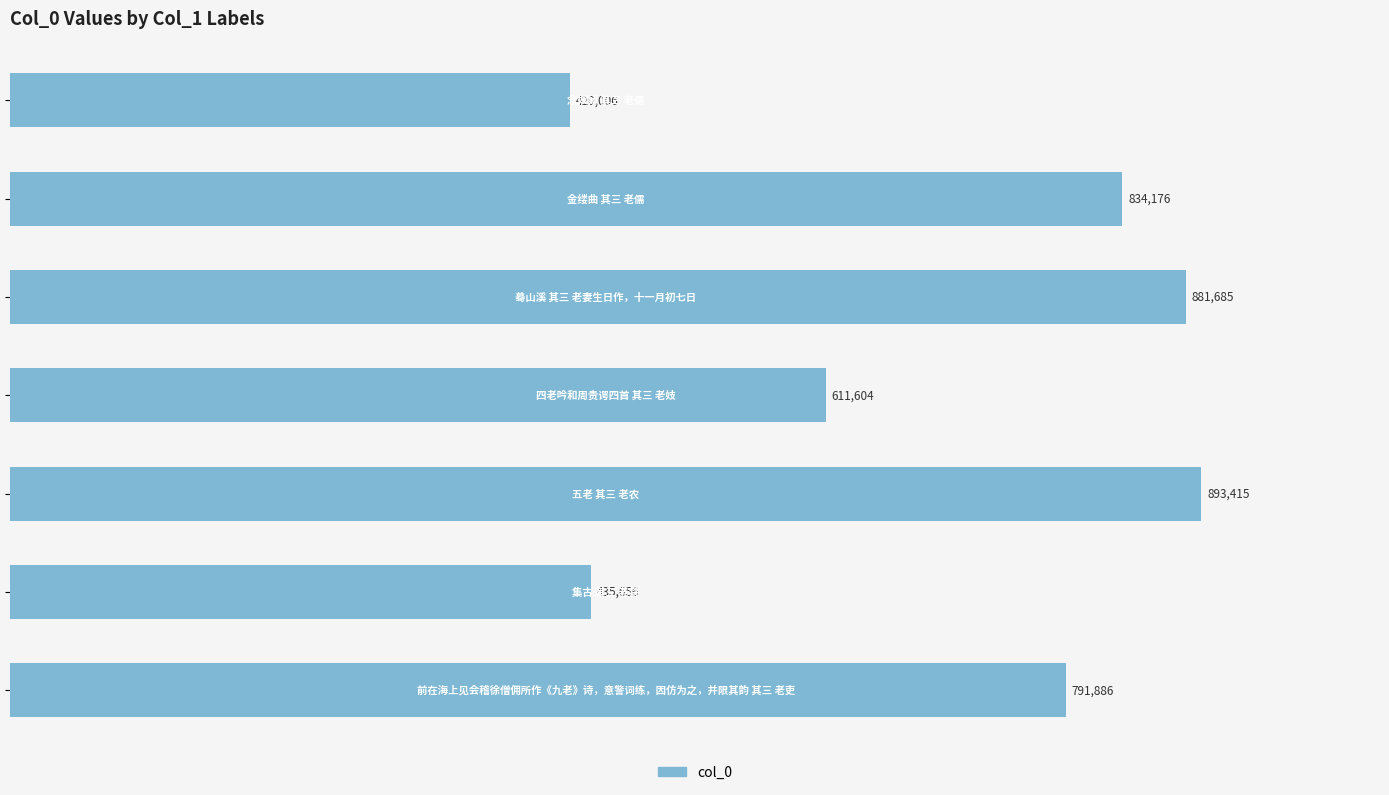

Are the bars horizontal?

Yes